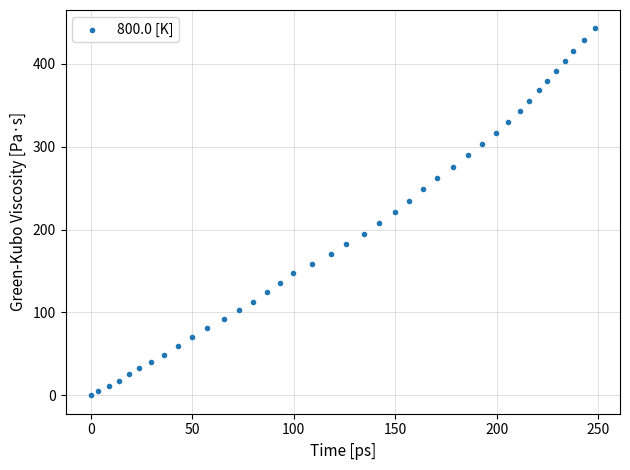

What is the range of X values (max minus min)?

248.3